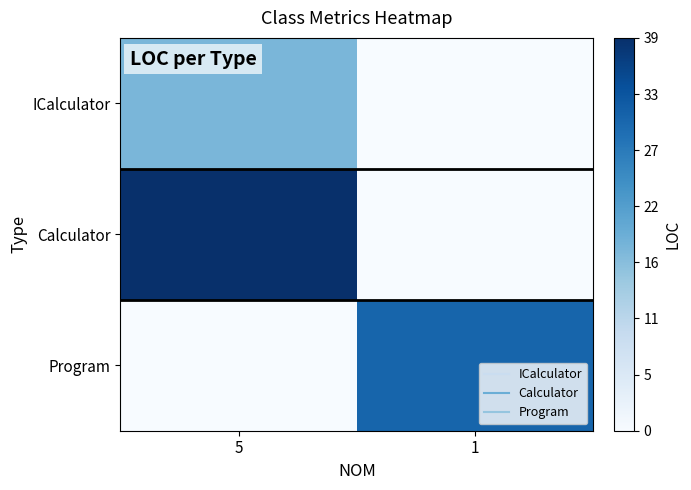

Which has a higher value, 5 or 1?

5